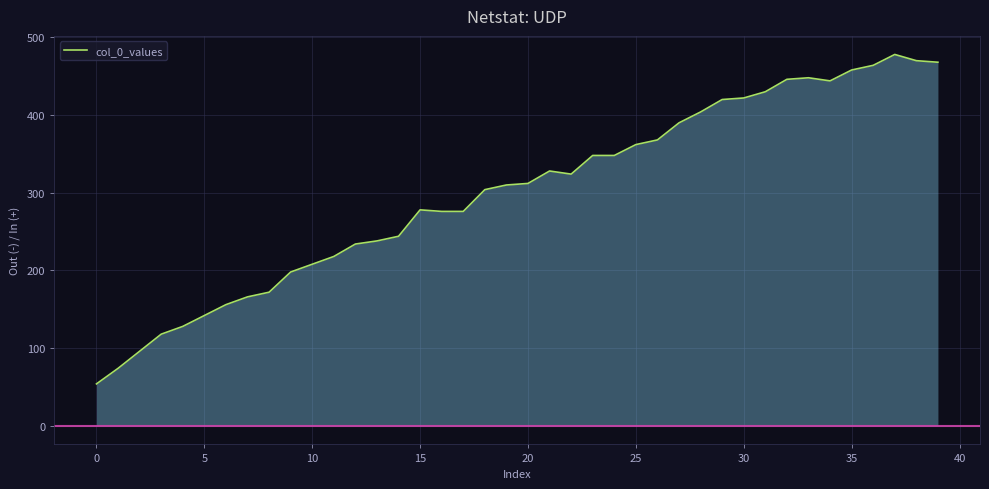

What is the minimum value shown in the chart?

54